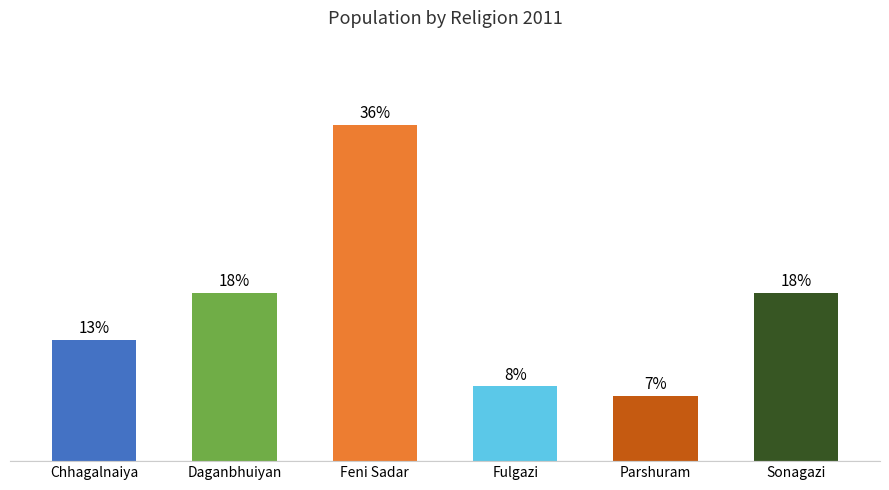

At which category does the chart reach its peak across all series?

Feni Sadar